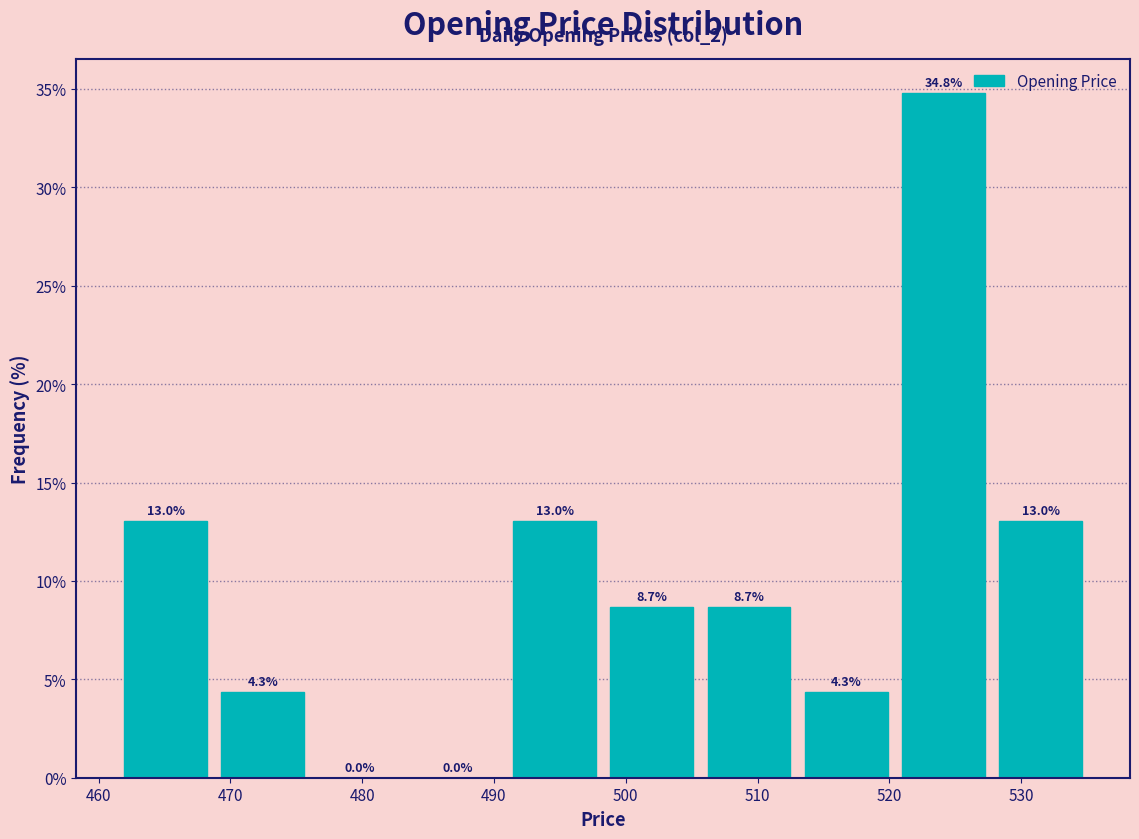

How tall is the bar that spans 469 to 476 on the x-axis? The bar edges are not printed on the chart, so give them approximately, as read against the axis.

4.3